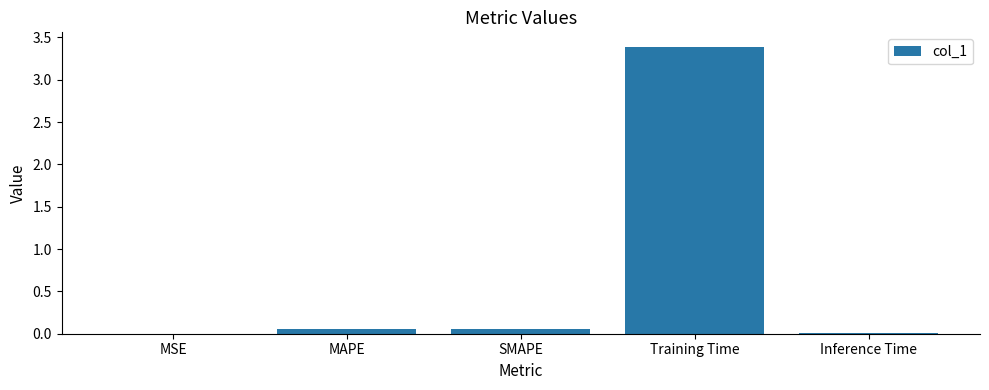

What is the maximum value shown in the chart?

3.4